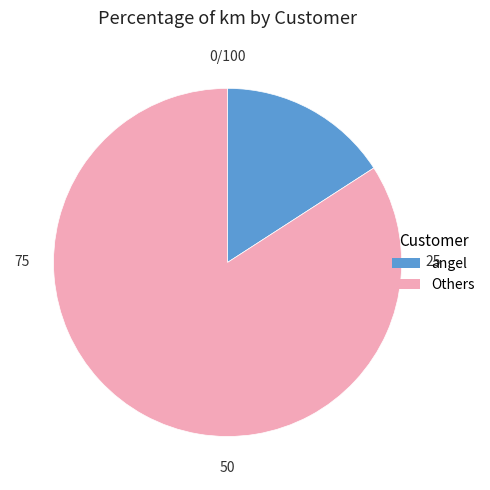

How many slices are in this pie chart?

2